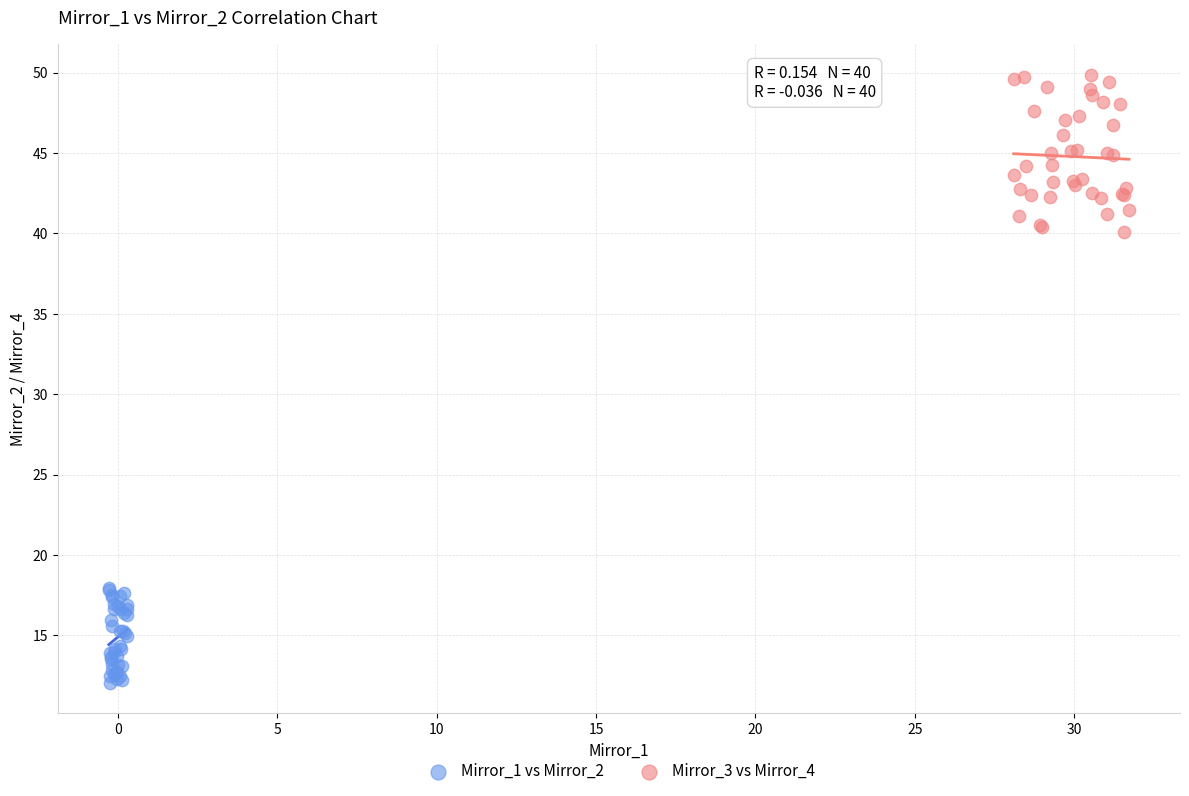

What are all the series names shown in the legend?

Mirror_1 vs Mirror_2, Mirror_3 vs Mirror_4